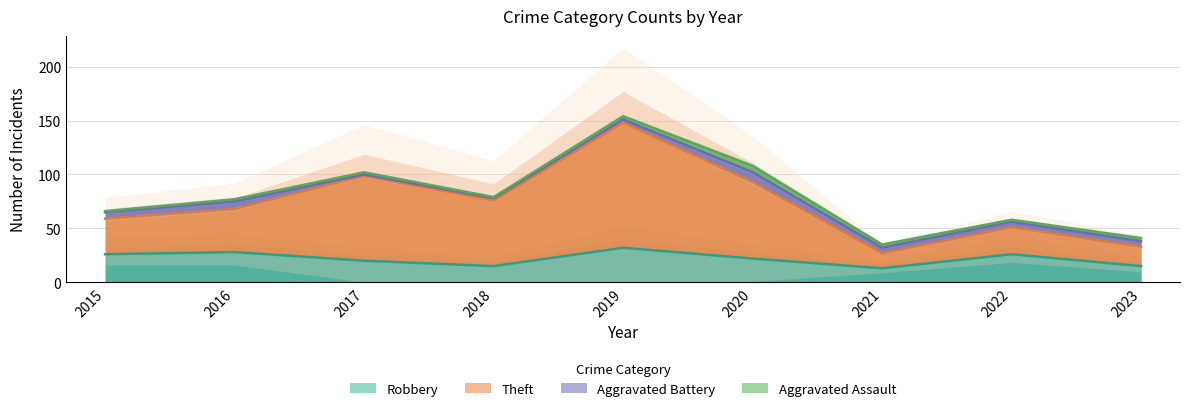

At which category does Theft reach its first local peak?

2017